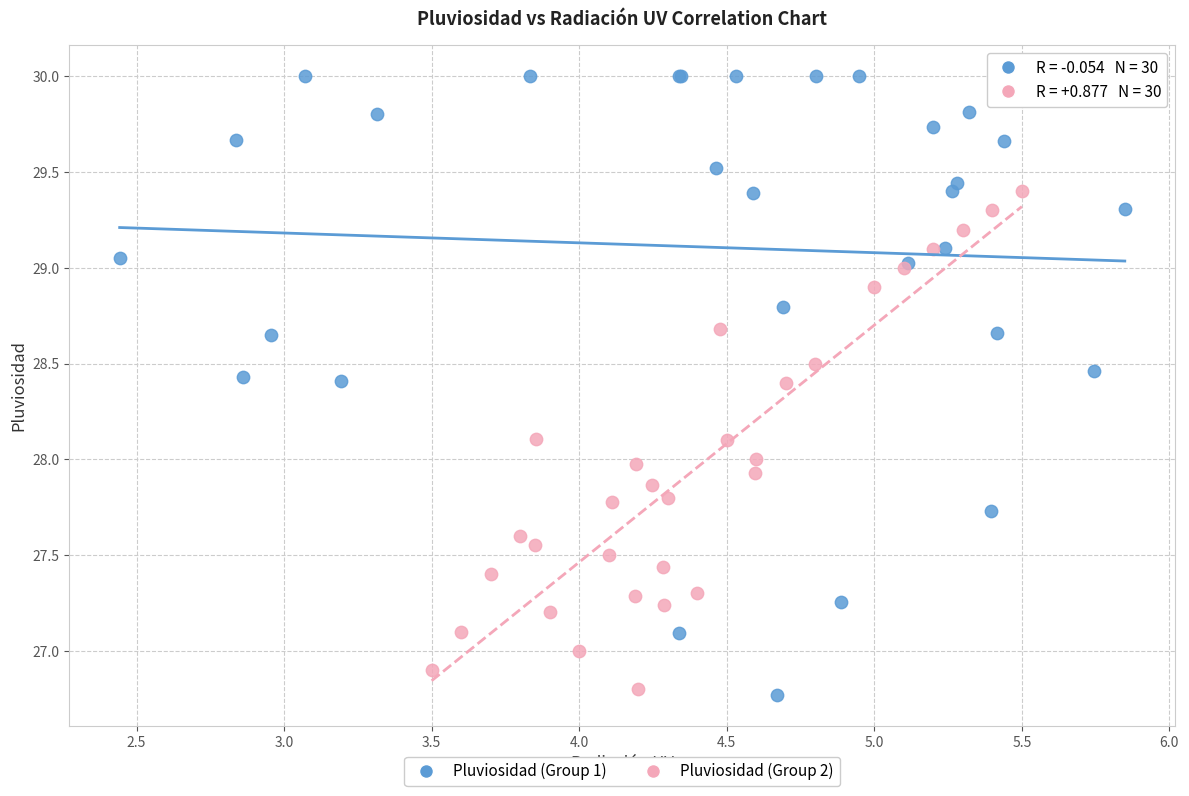

Which series has the widest spread of Y values?

Pluviosidad (Group 1)